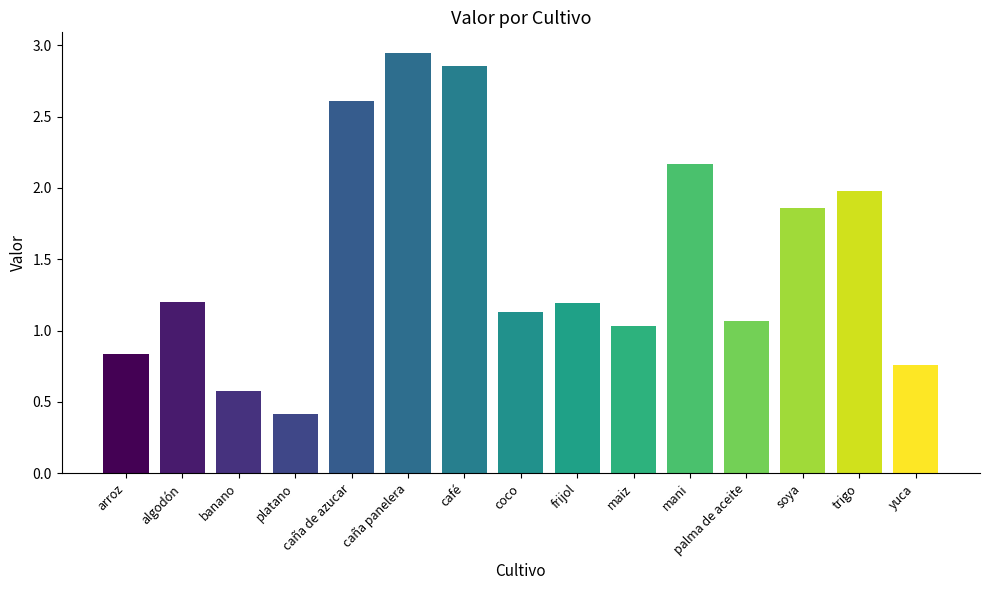

Which category has the highest value across all series?

caña panelera